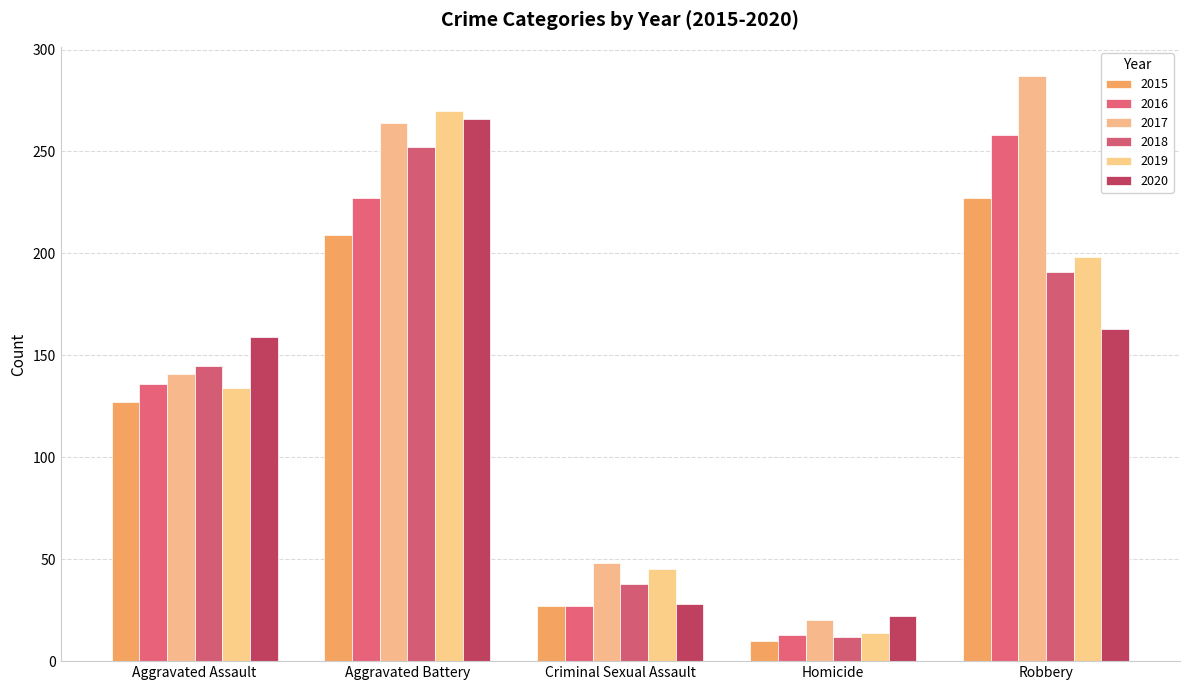

What is the difference between the maximum and minimum values in the 2015 series?

217